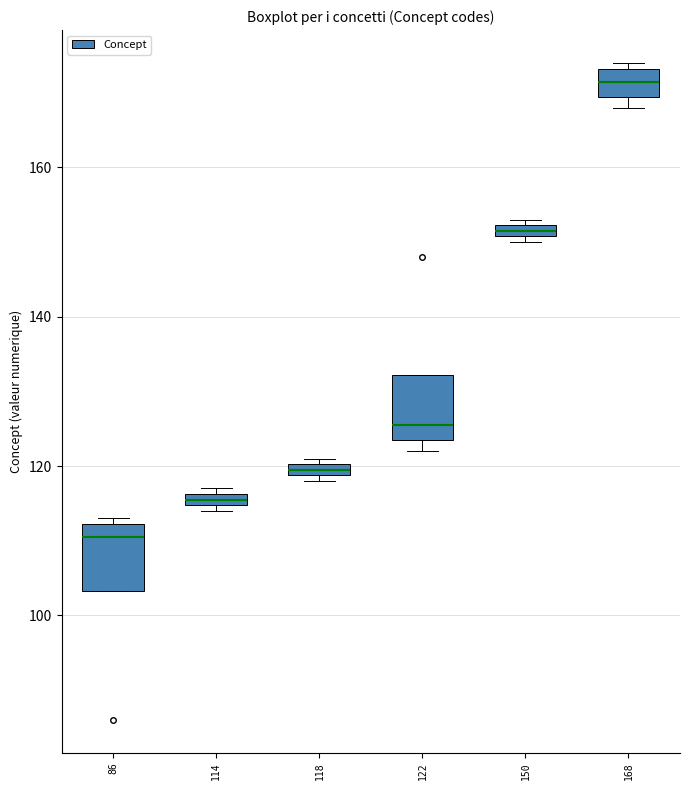

Which box has the lowest median line?

86